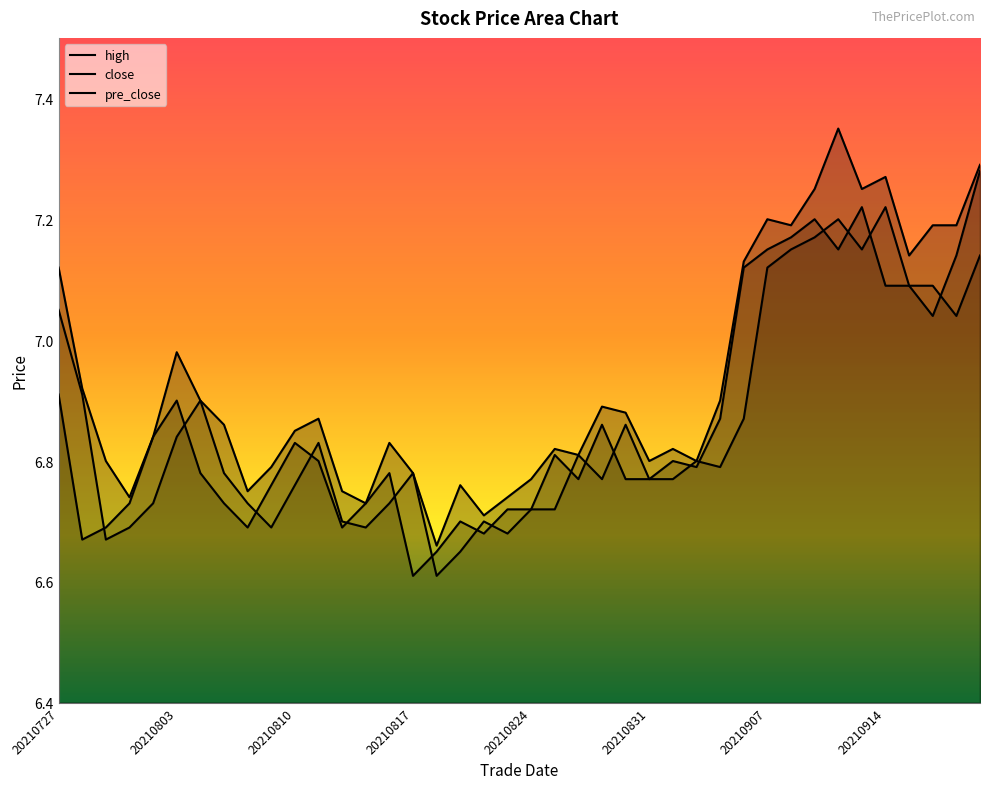

Rank the series by their maximum value, from lowest to highest.

pre_close, close, high